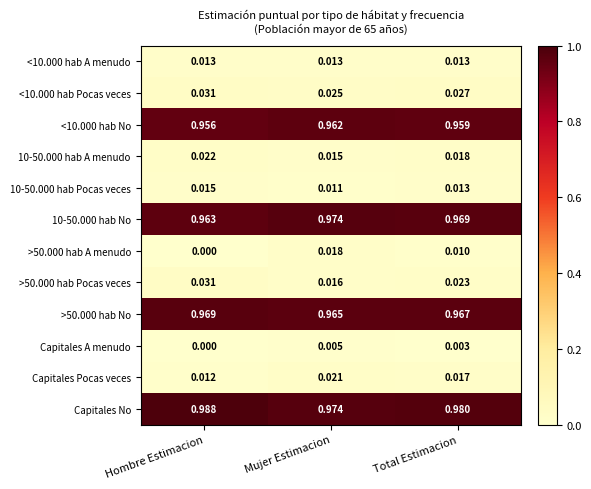

Where is Capitales Pocas veces nearest to the value 0?

Hombre Estimacion